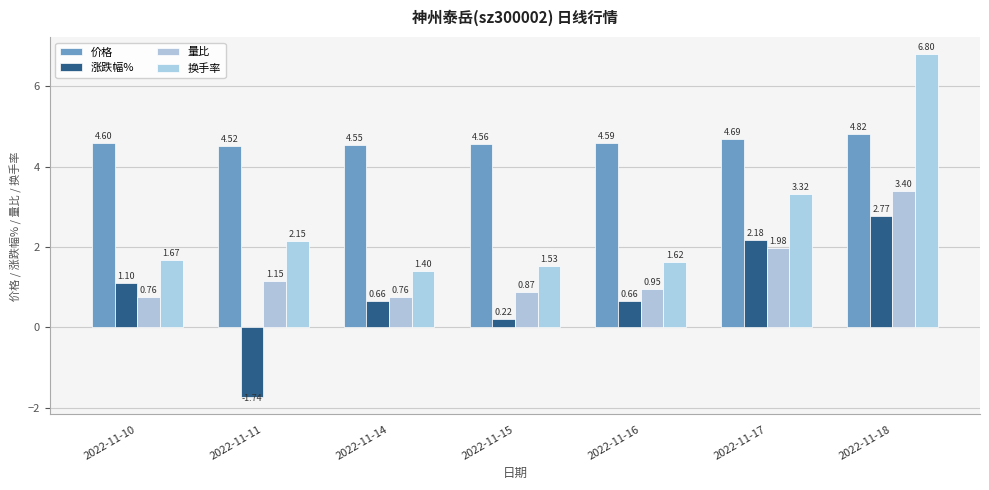

Reading left to right, transcribe all the data shown in this chart.

价格: 4.6	4.5	4.5	4.6	4.6	4.7	4.8
涨跌幅%: 1.1	-1.7	0.7	0.2	0.7	2.2	2.8
量比: 0.8	1.1	0.8	0.9	0.9	2.0	3.4
换手率: 1.7	2.1	1.4	1.5	1.6	3.3	6.8